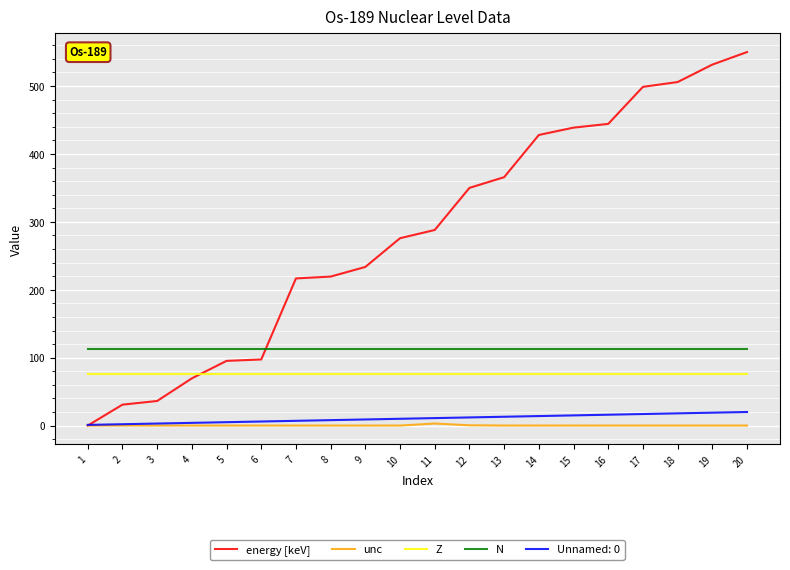

Which series has the widest spread of values?

energy [keV]